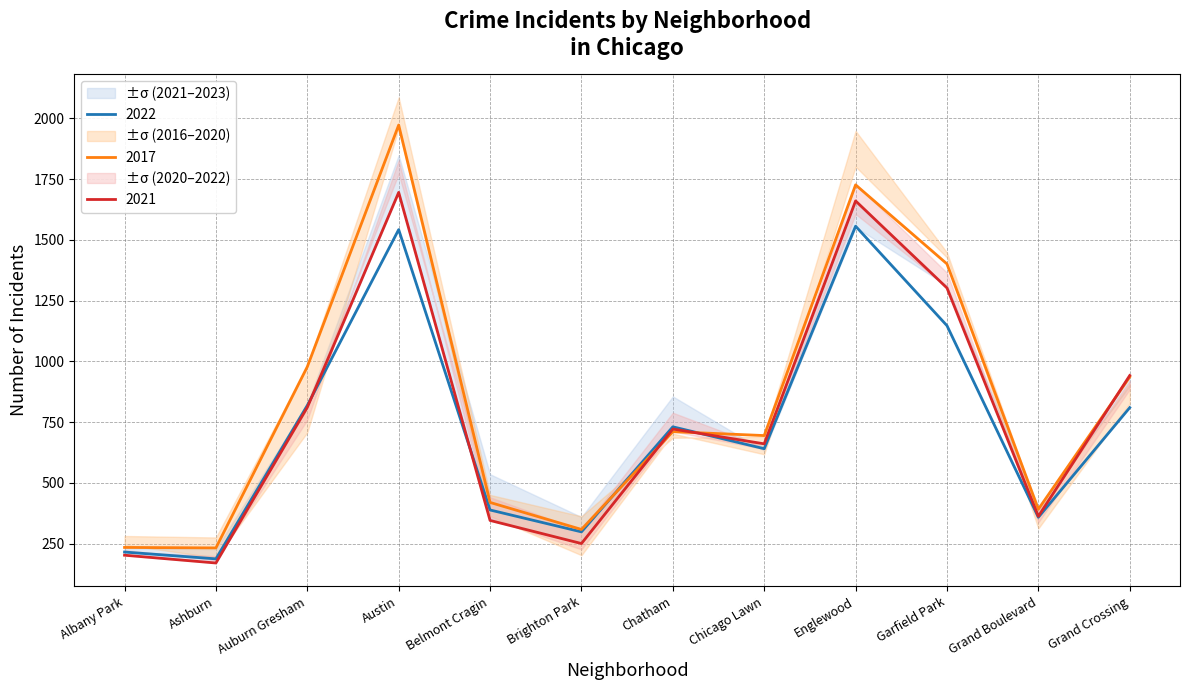

The value of 2022 at Grand Crossing is 810. True or false?

True